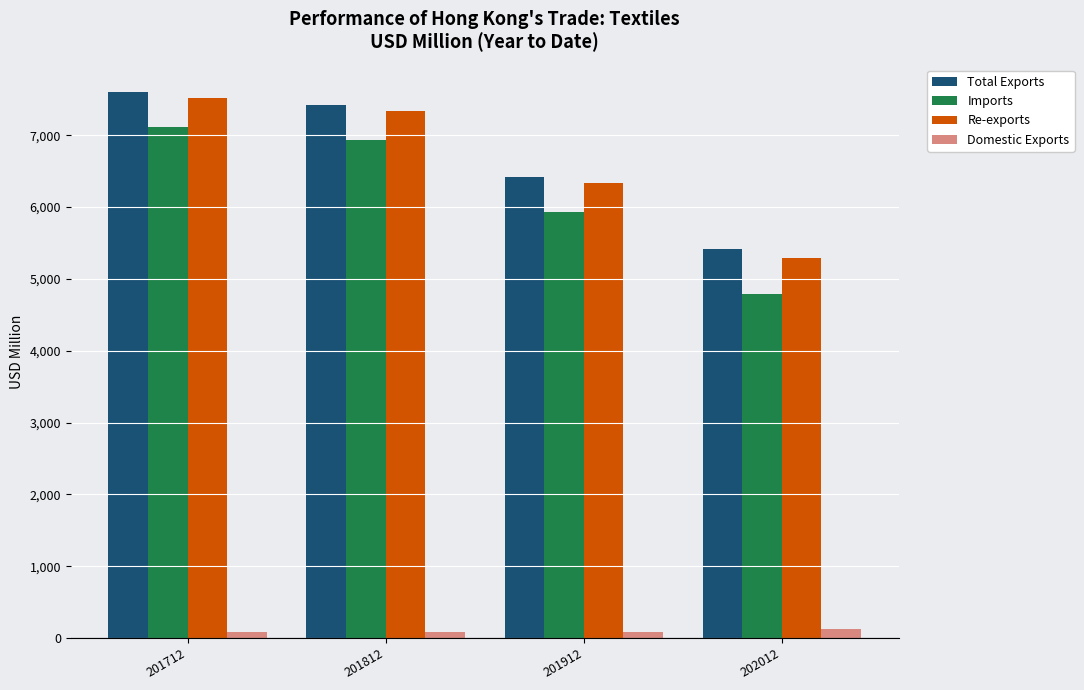

At which label is Re-exports closest to 6407?

201912